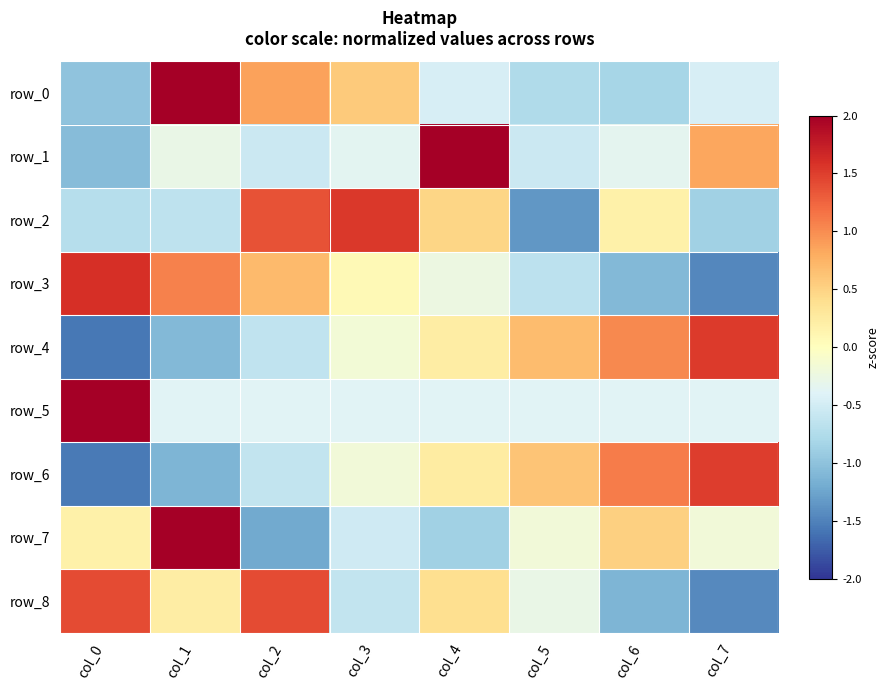

Rank the series at col_5 from highest to lowest value.

row_4, row_6, row_7, row_8, row_5, row_1, row_3, row_0, row_2